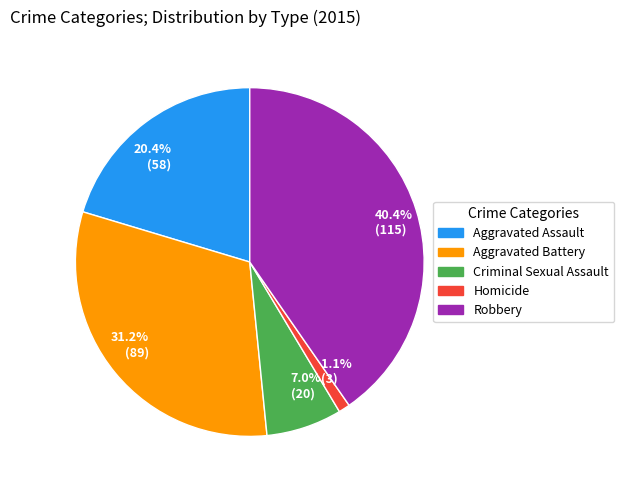

How many segments does this pie chart have?

5